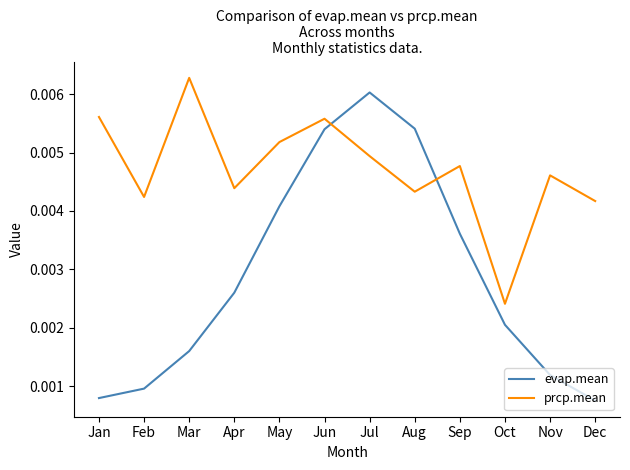

Where do evap.mean and prcp.mean first cross each other?

Jun and Jul